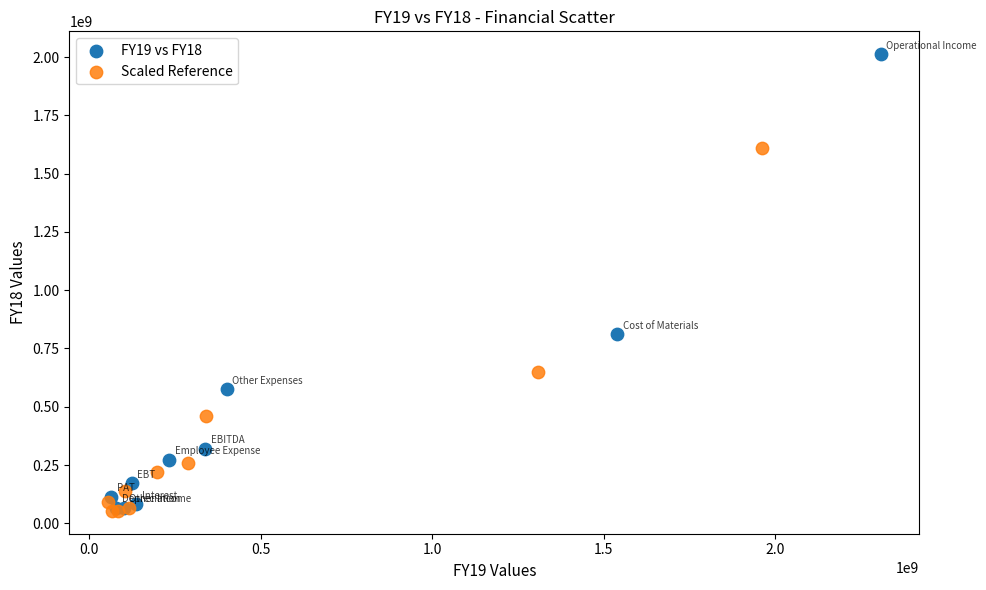

Which series contains the highest Y value?

FY19 vs FY18